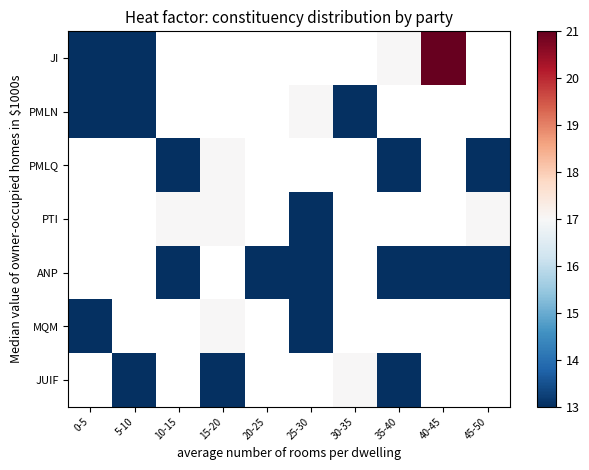

Between 35-40 and 5-10, which is larger?

35-40